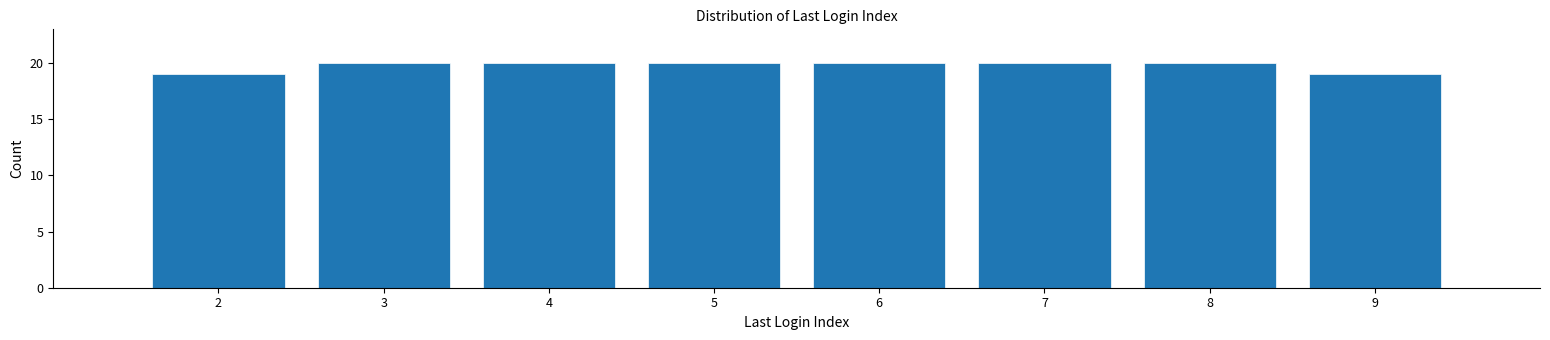

How tall is the bar that spans 5.5 to 6.5 on the x-axis? The values are not printed on the chart, so give them approximately, as read against the axis.

20